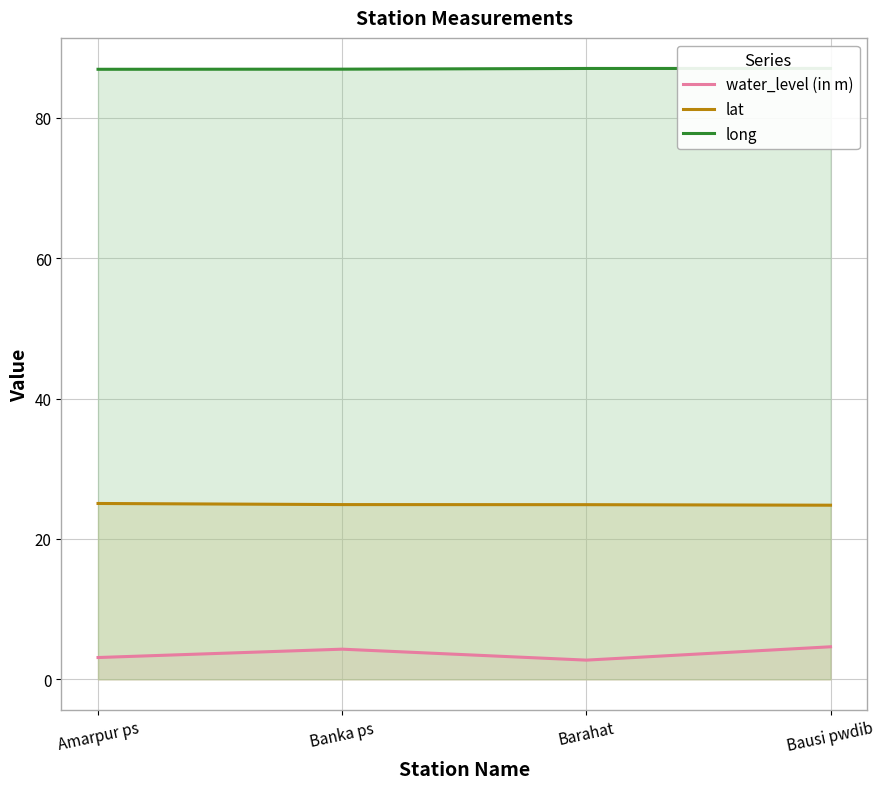

What is the label of the 4th point from the left?

Bausi pwdib